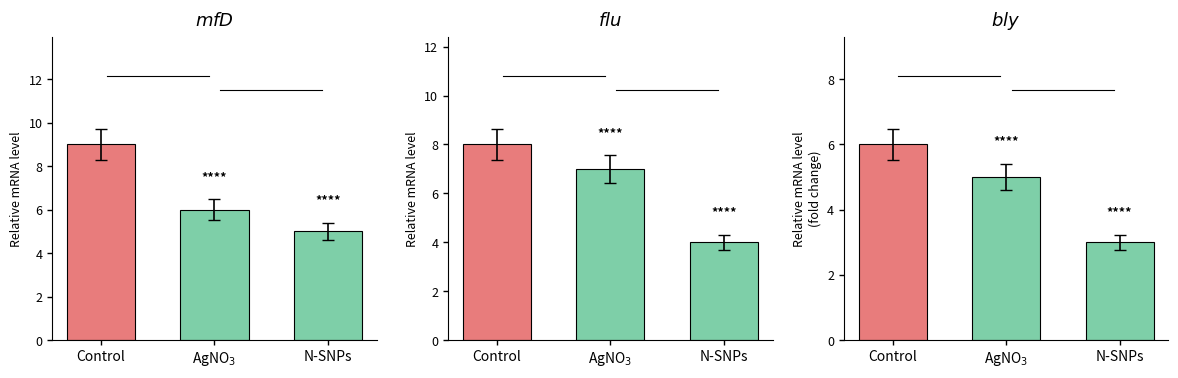

True or false: BLOCK has a value of 2 at N-SNPs.

False